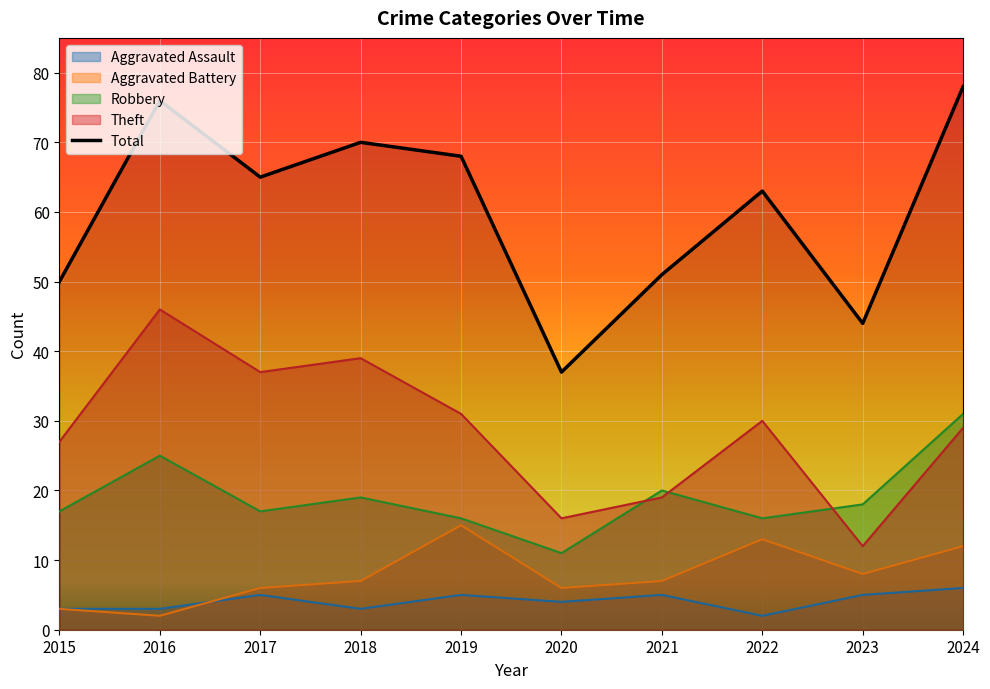

What is the average value of the Aggravated Assault series?

4